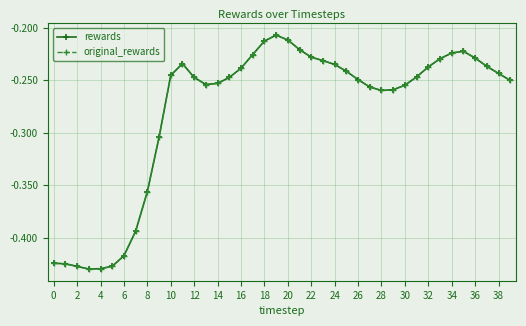

Which series has the largest total across all categories?

rewards